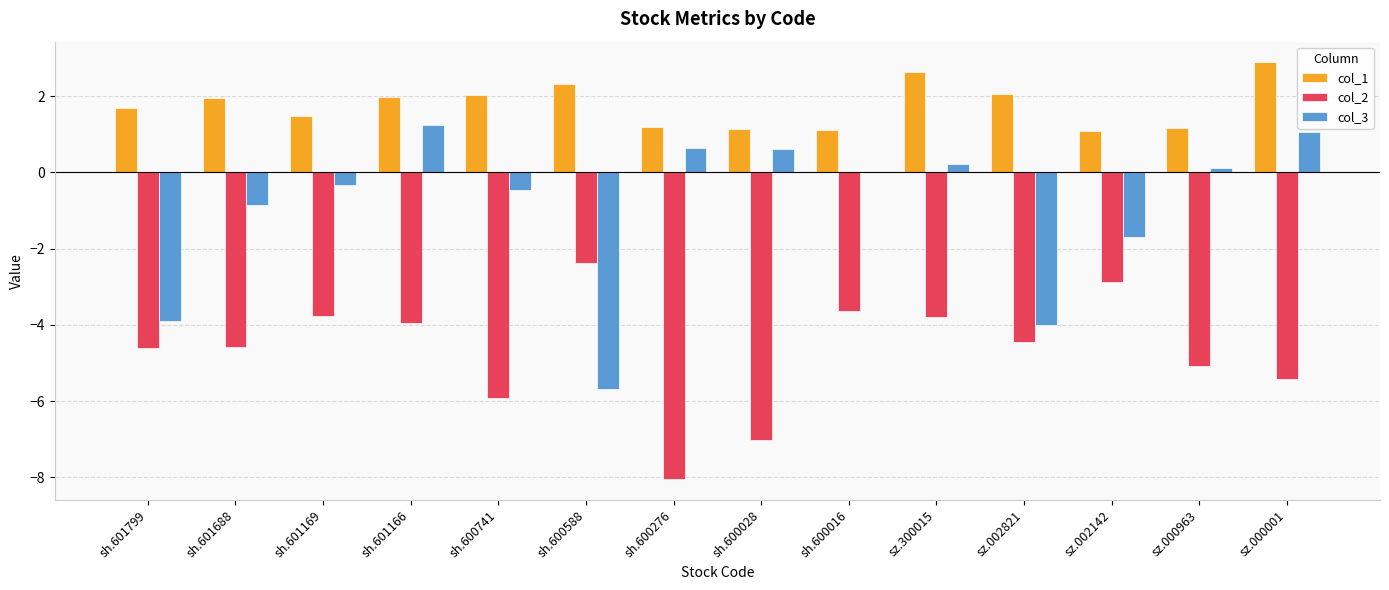

The value of col_3 at sh.601799 is -1.9. True or false?

False